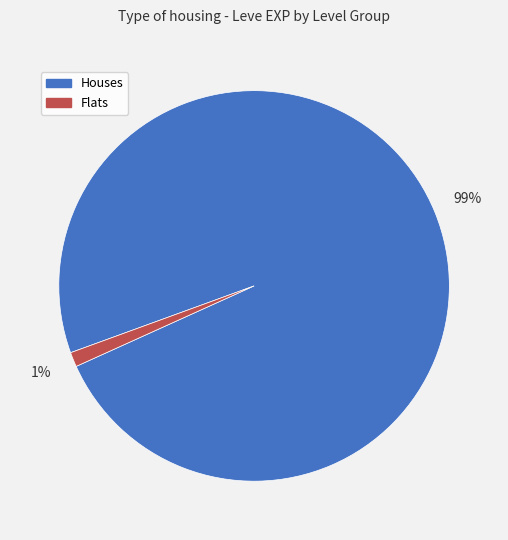

Which has a higher value, Houses or Flats?

Houses